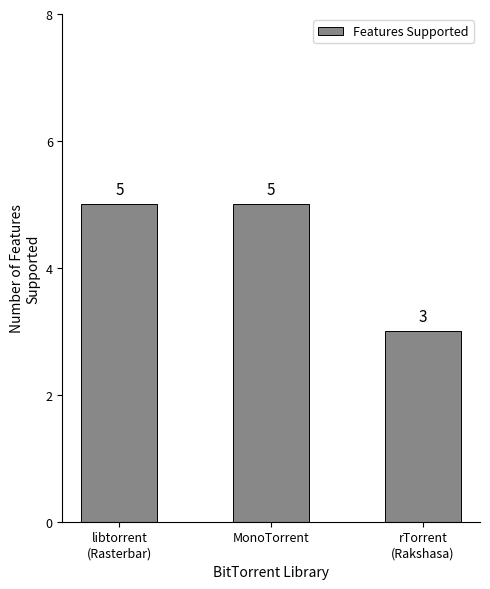

Which label corresponds to the smallest value in the chart?

rTorrent
(Rakshasa)